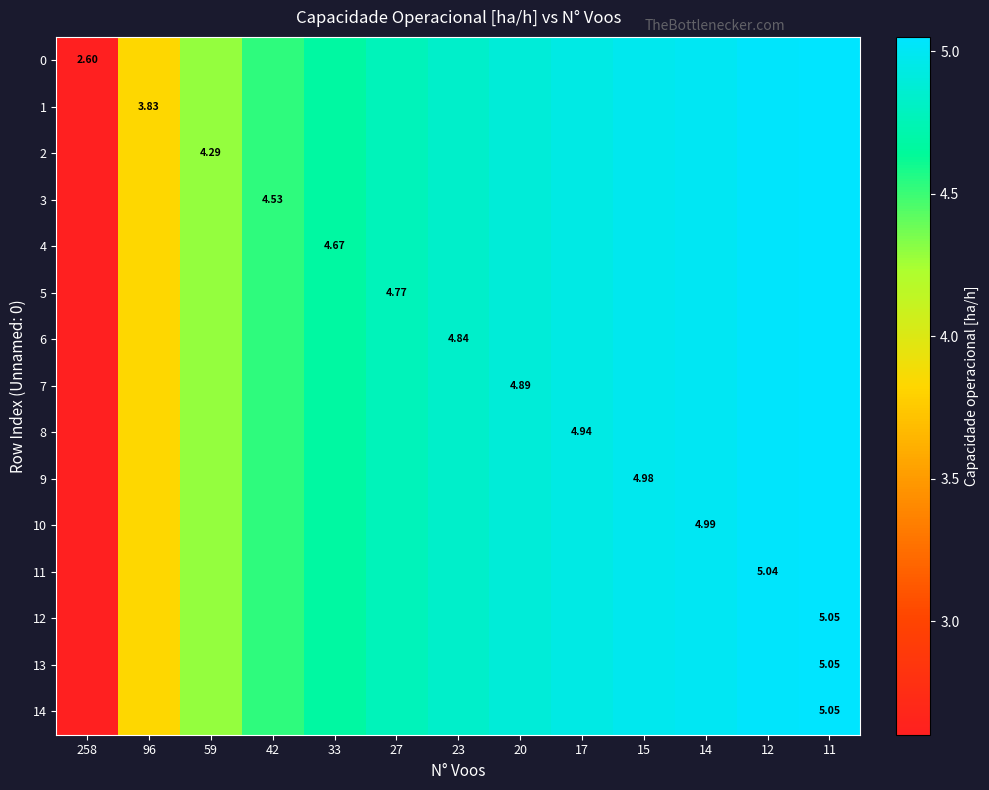

The value of row_4 at 33 is 2.0. True or false?

False